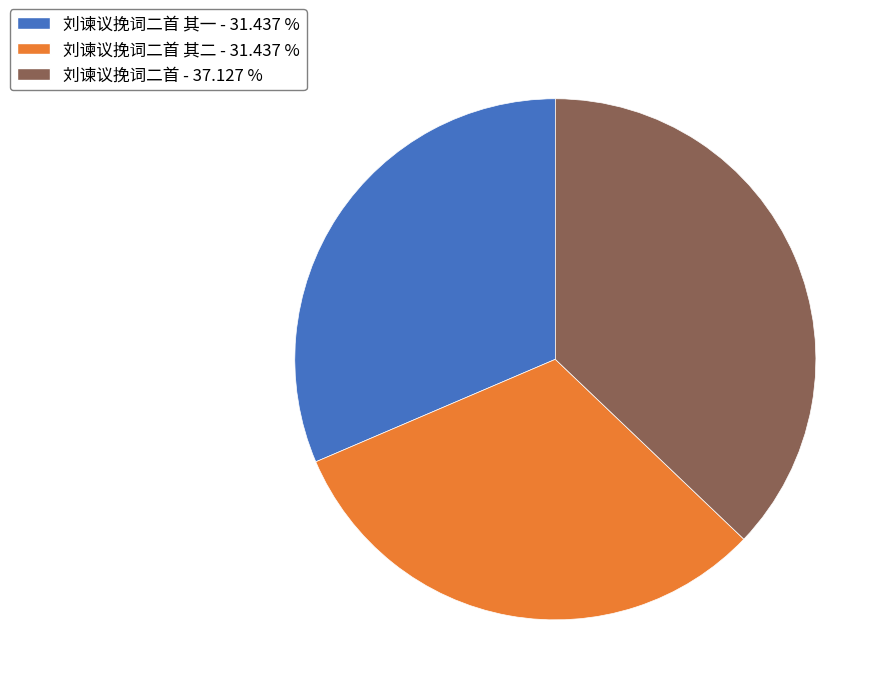

What is the largest slice in the pie chart?

刘谏议挽词二首 - 37.127 %